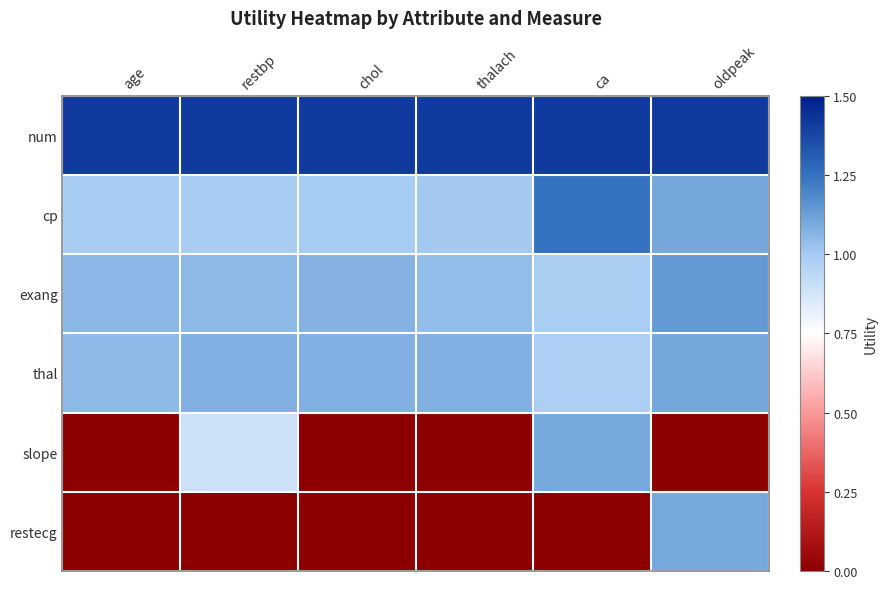

Which label corresponds to the smallest value in the chart?

age